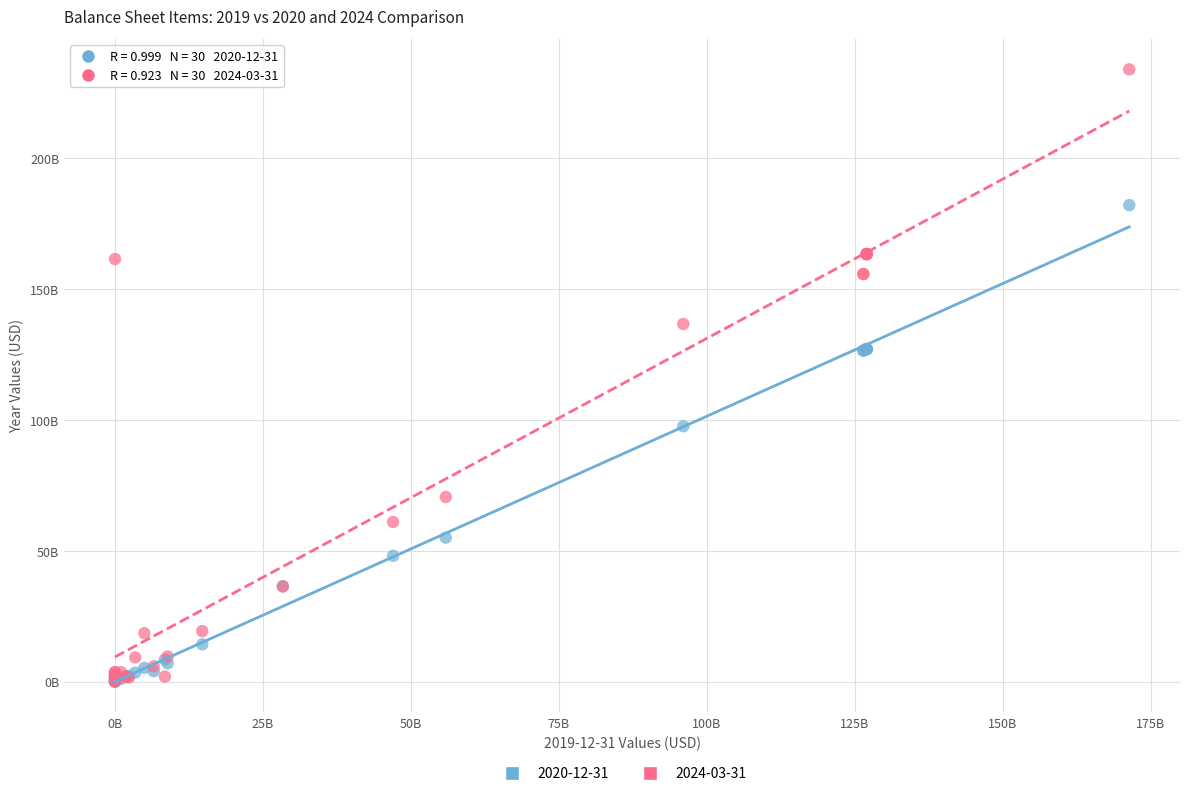

Which series has the largest Y range (max minus min)?

2024-03-31